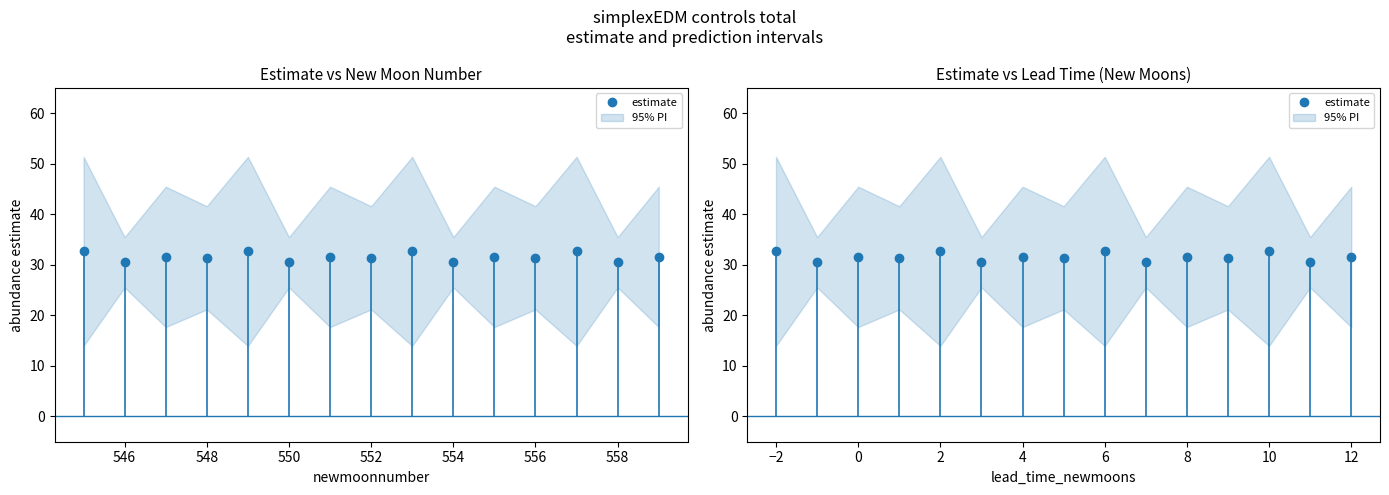

Reading left to right, extract all data points from this chart.

32.7	30.5	31.6	31.4	32.7	30.5	31.6	31.4	32.7	30.5	31.6	31.4	32.7	30.5	31.6